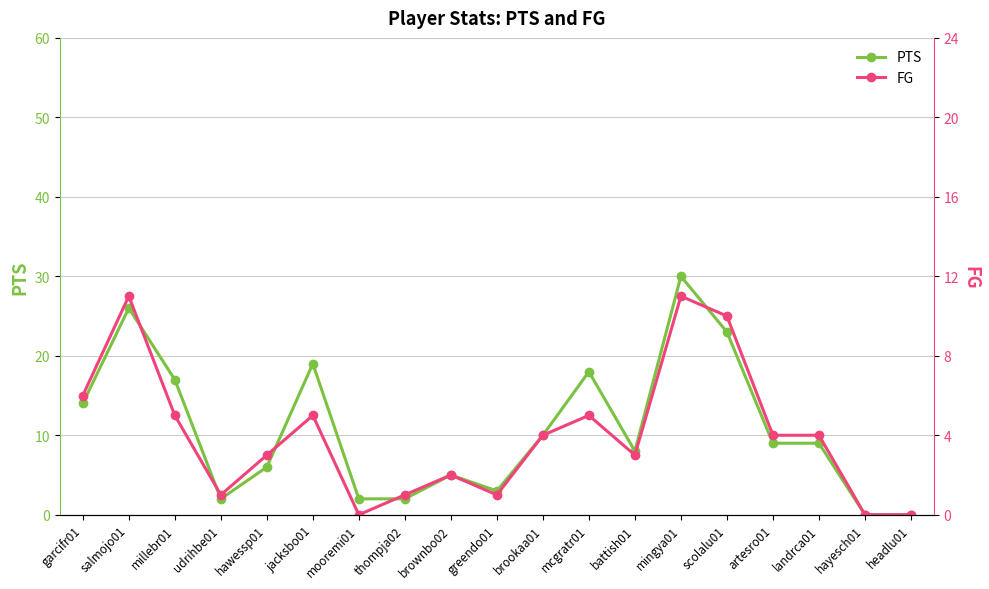

True or false: PTS and FG intersect in this chart.

False